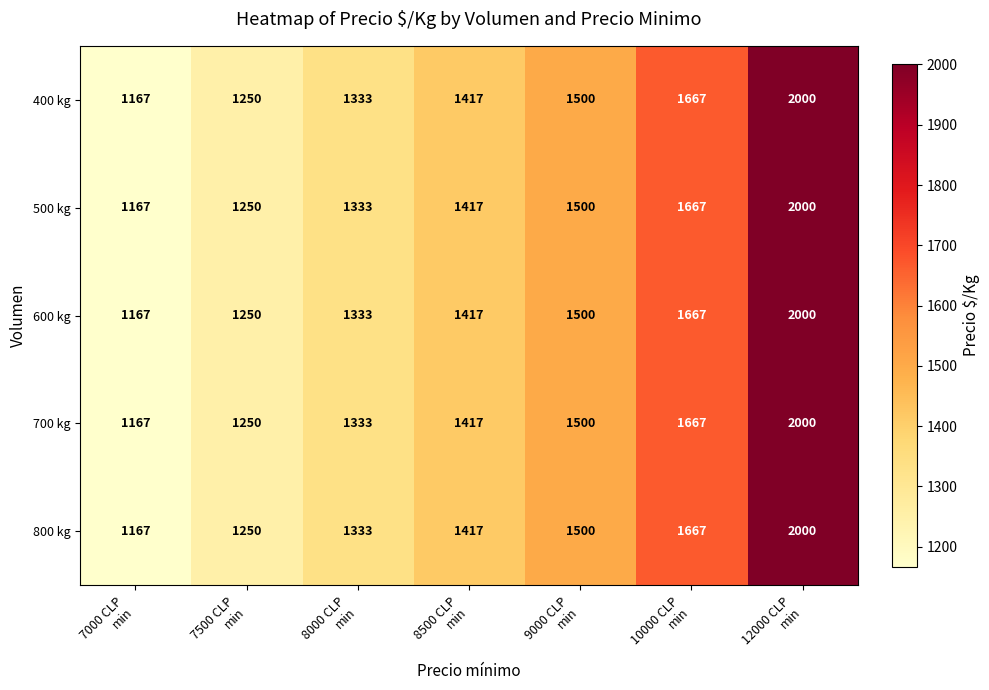

What is the lowest value of the 600 kg series?

1167